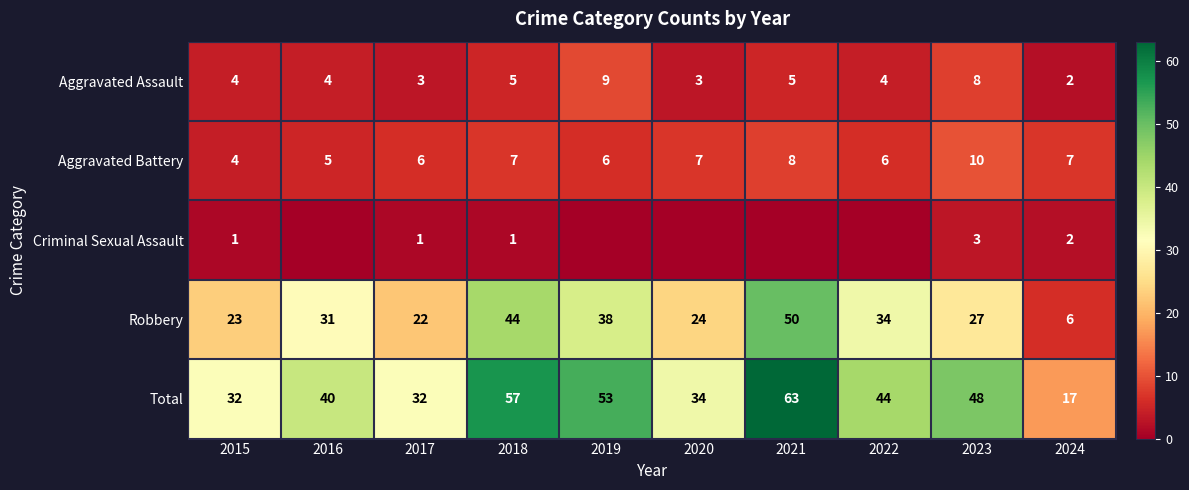

The value of Aggravated Battery at 2022 is 10. True or false?

False